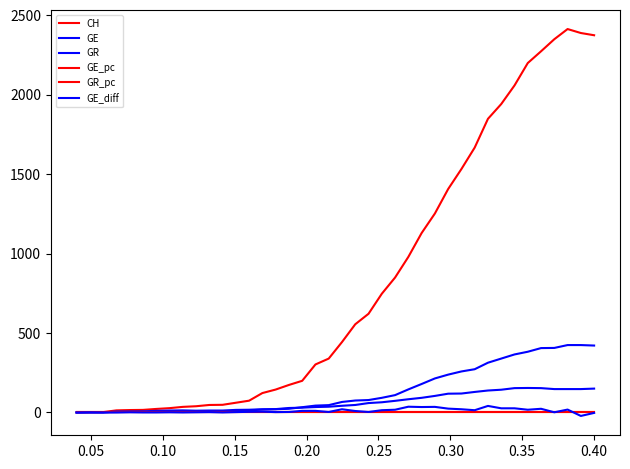

Does the chart have visible grid lines?

No